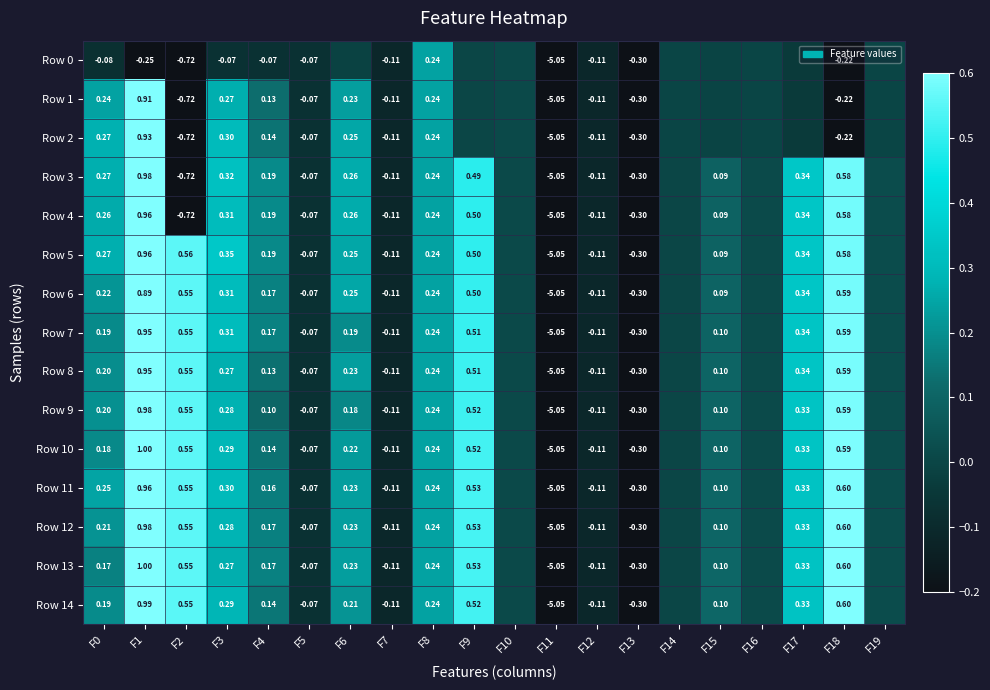

Is the value of Row 14 at F18 greater than the value of Row 6 at F2?

Yes